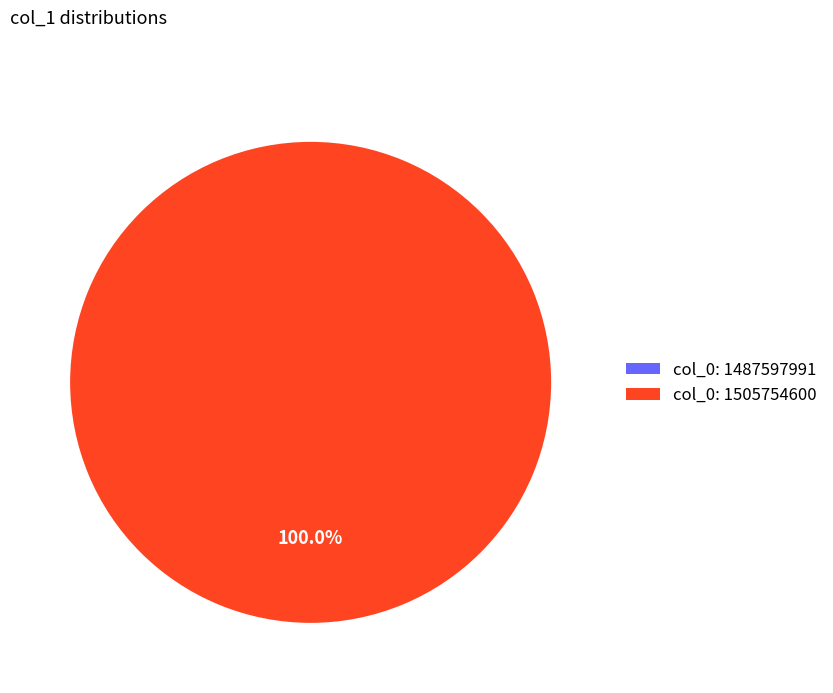

Does col_0: 1487597991 represent more than half of the total?

No